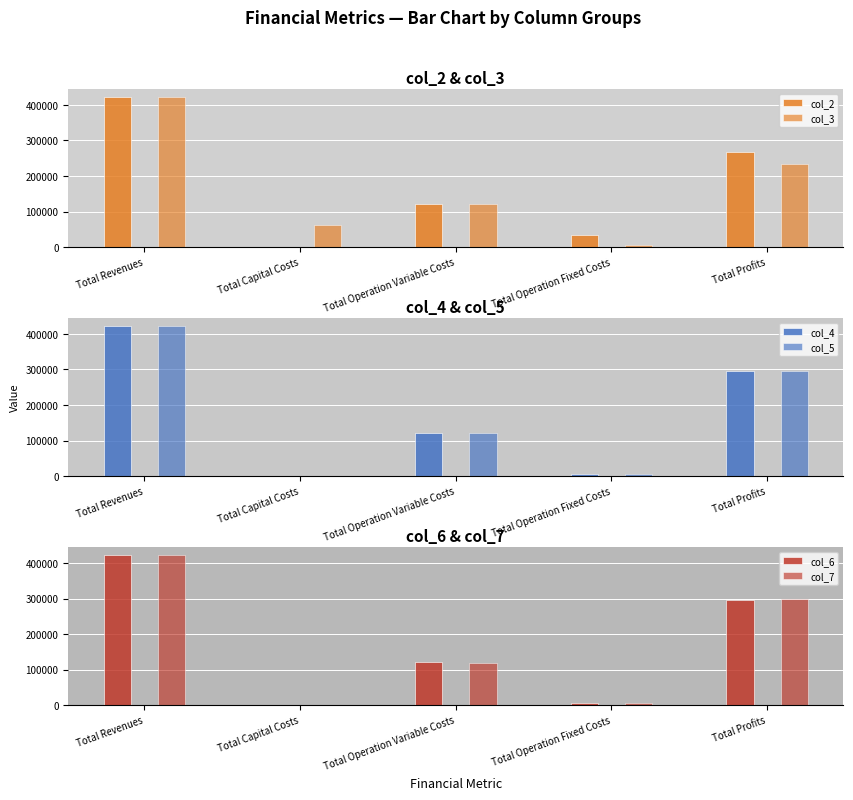

Rank the categories by col_5 value from lowest to highest.

Total Capital Costs, Total Operation Fixed Costs, Total Operation Variable Costs, Total Profits, Total Revenues